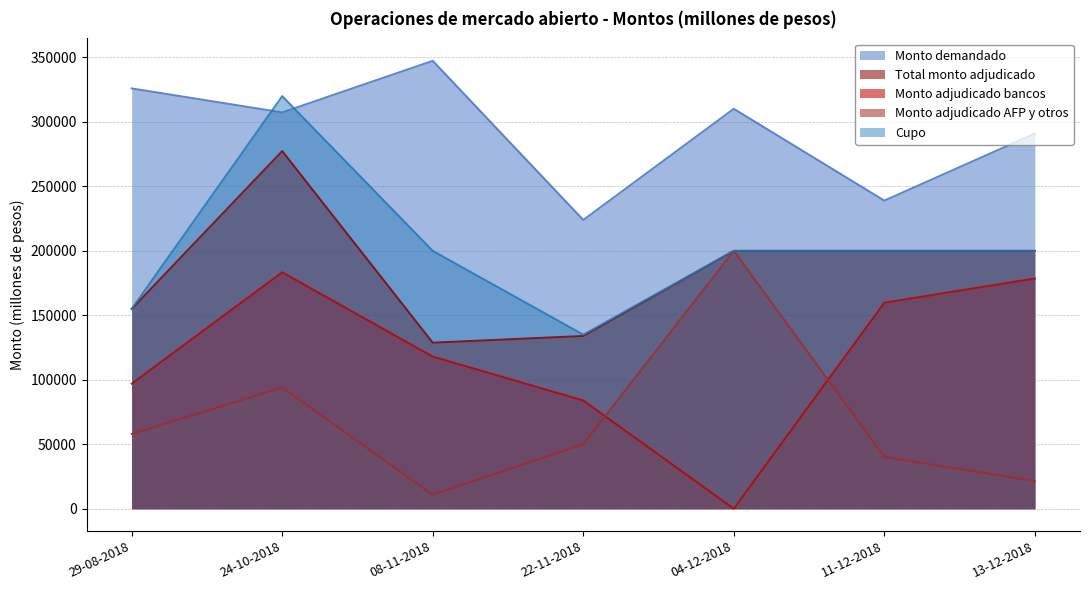

Which series changed the most between 08-11-2018 and 11-12-2018?

Monto demandado